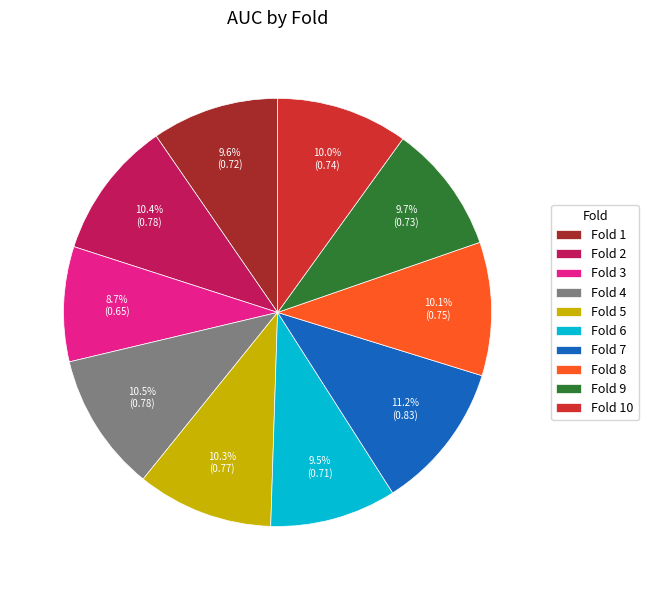

Which category has the biggest portion of the pie?

Fold 7